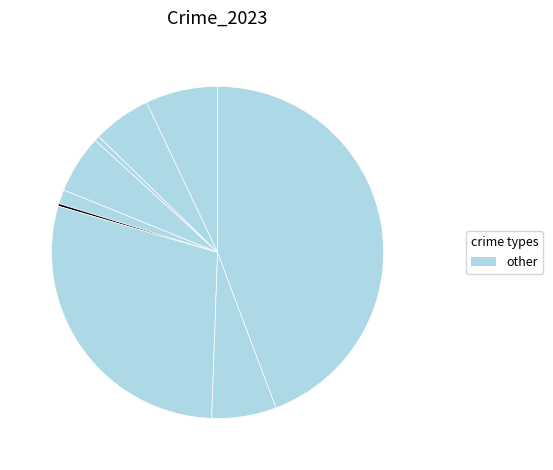

Rank the categories by value from highest to lowest.

Theft, Motor Vehicle Theft, Aggravated Assault, Robbery, Aggravated Battery, Burglary, Criminal Sexual Assault, Arson, Homicide